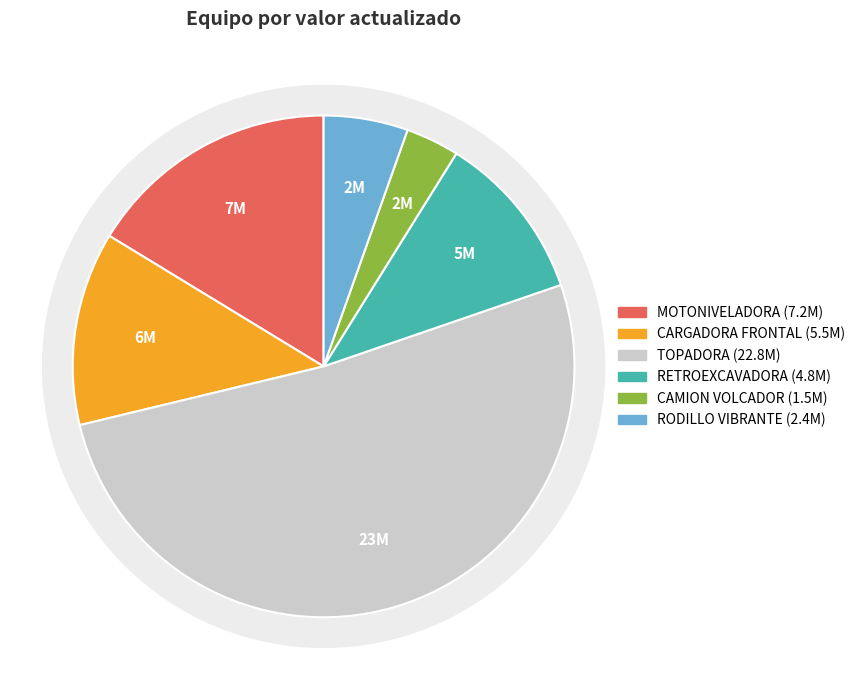

What is the change in value from TOPADORA to CAMION VOLCADOR?

-21254062.7